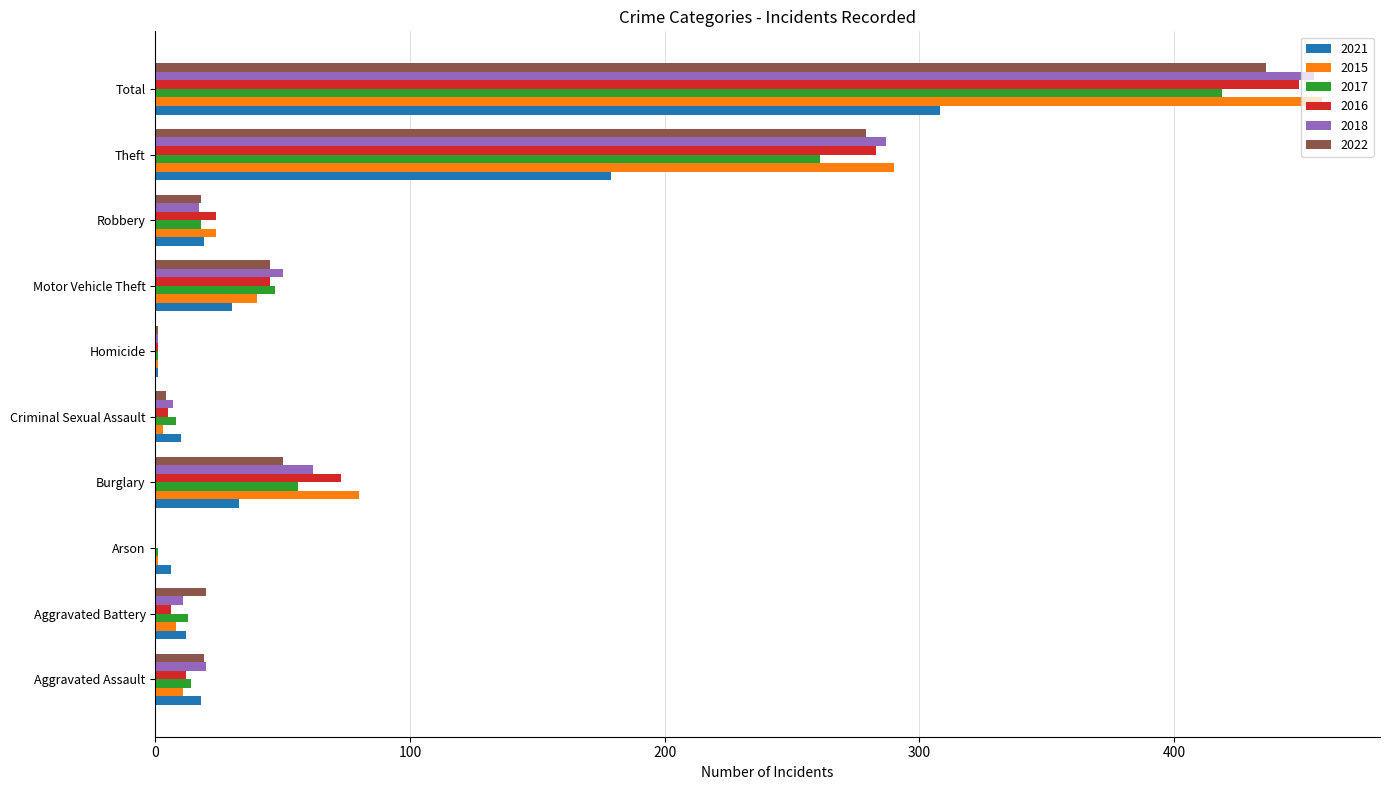

At which label is 2015 closest to 229?

Theft